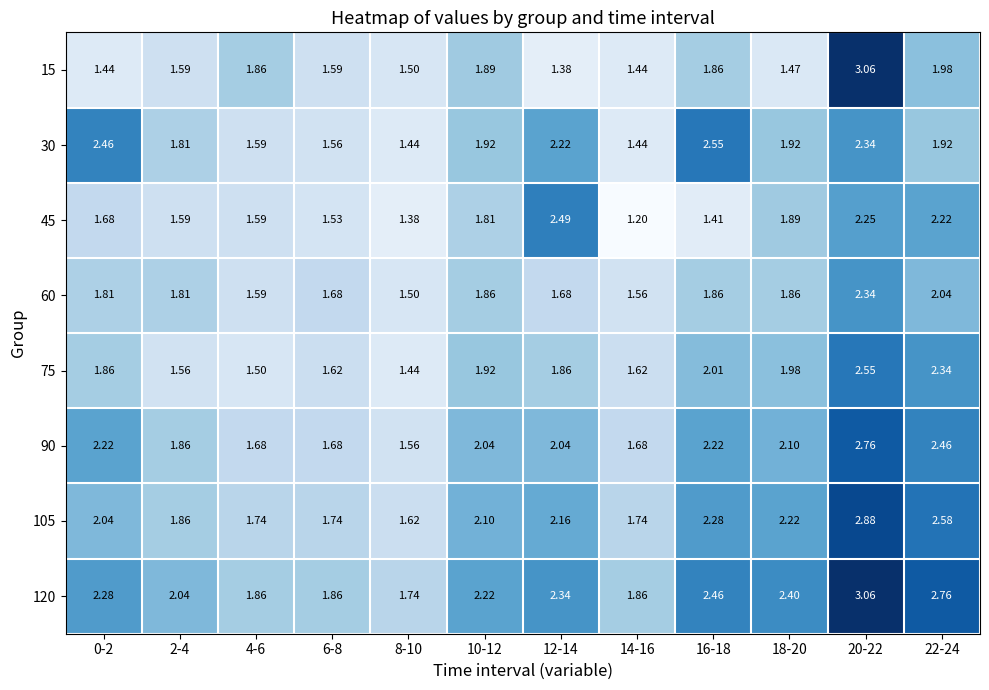

Is the value of 90 at 2-4 greater than the value of 30 at 22-24?

No